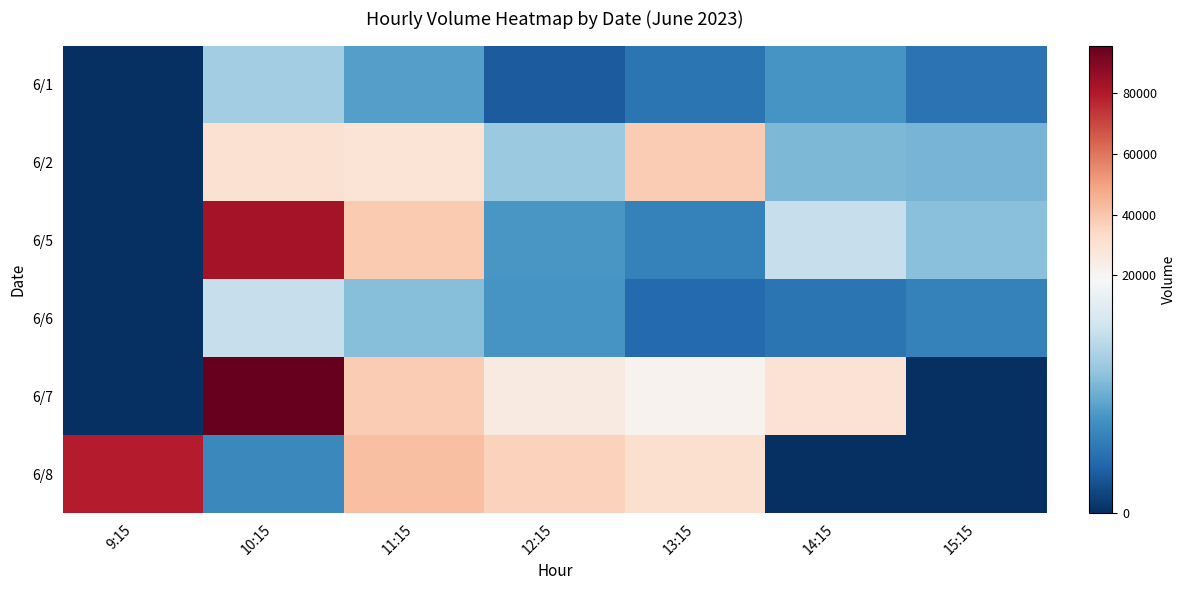

What is the total value across all series at 9:15?

79352